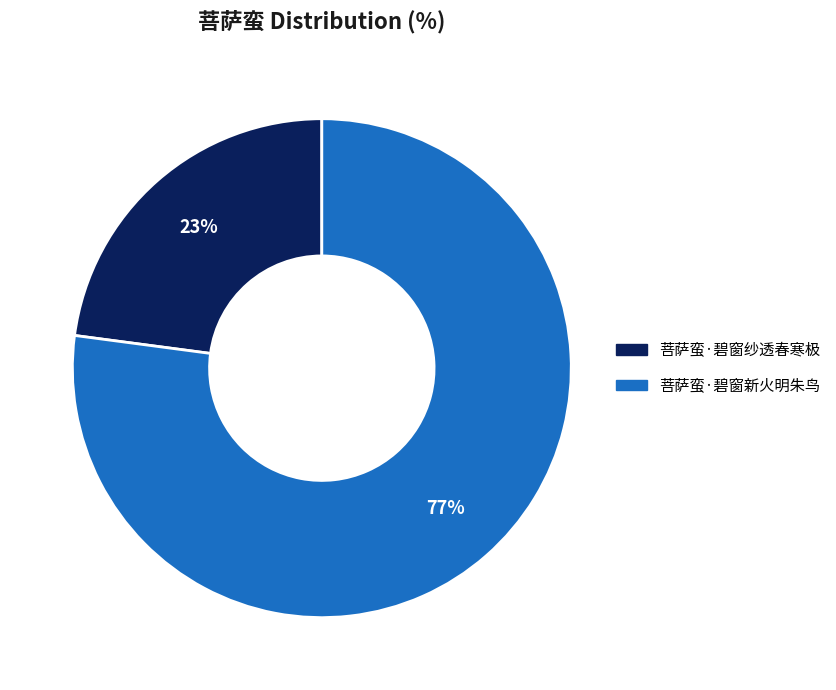

Is the sum of 菩萨蛮·碧窗新火明朱鸟 and 菩萨蛮·碧窗纱透春寒极 greater than half?

Yes